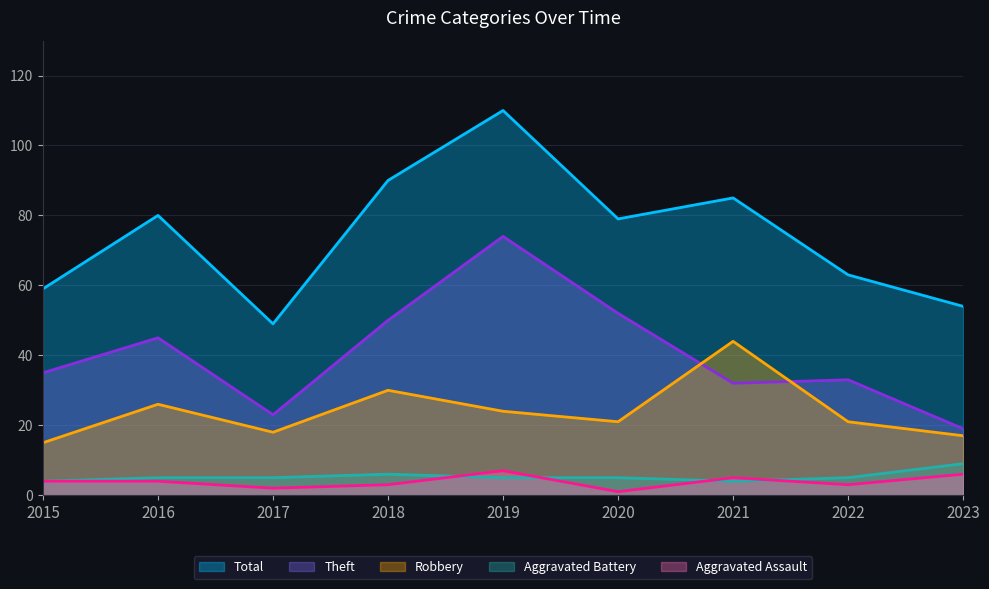

True or false: Theft and Total cross at least once.

False